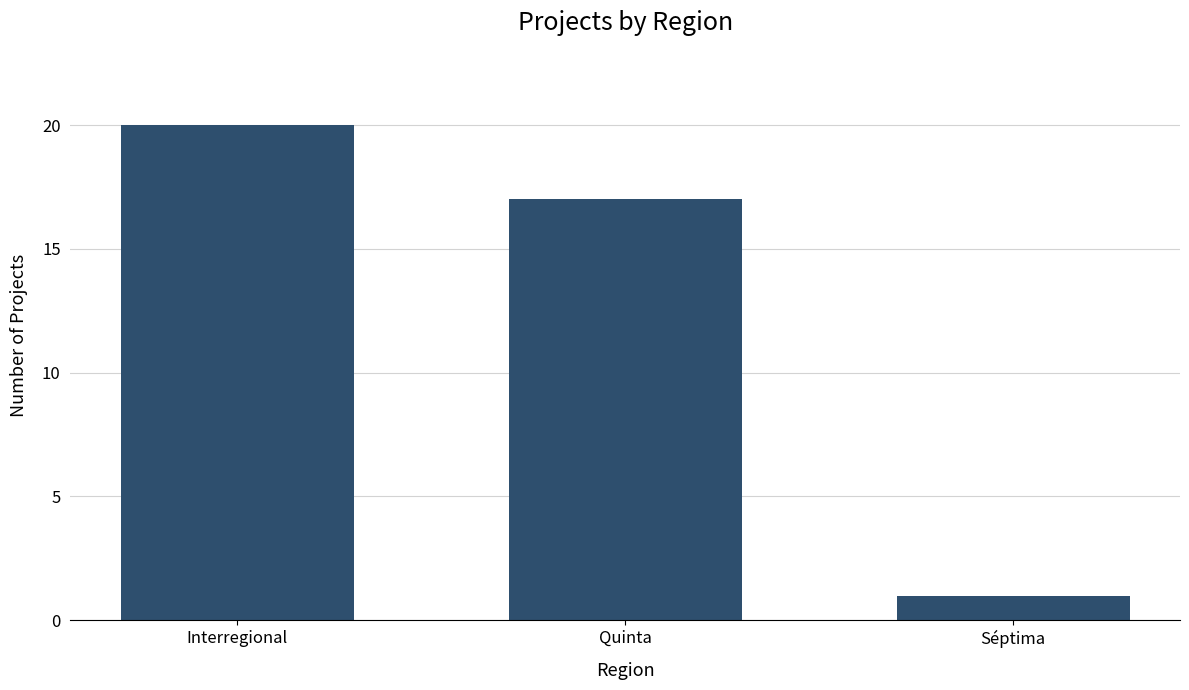

What is the sum of all values?

38